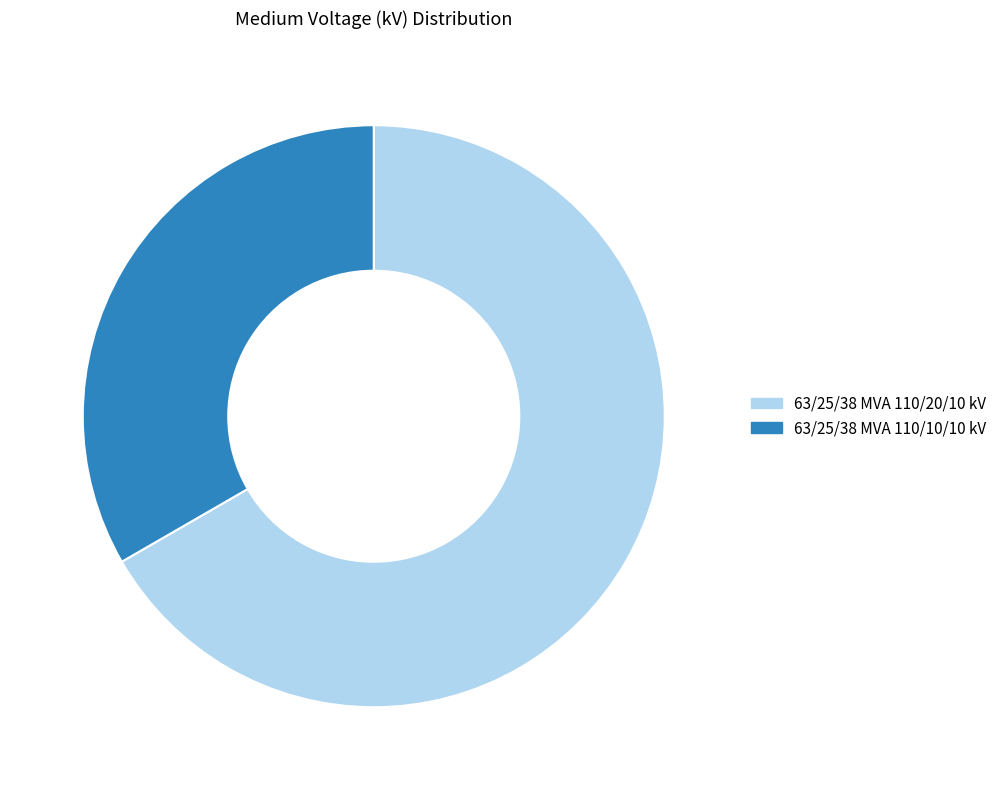

Combined, do 63/25/38 MVA 110/20/10 kV and 63/25/38 MVA 110/10/10 kV account for over 50%?

Yes